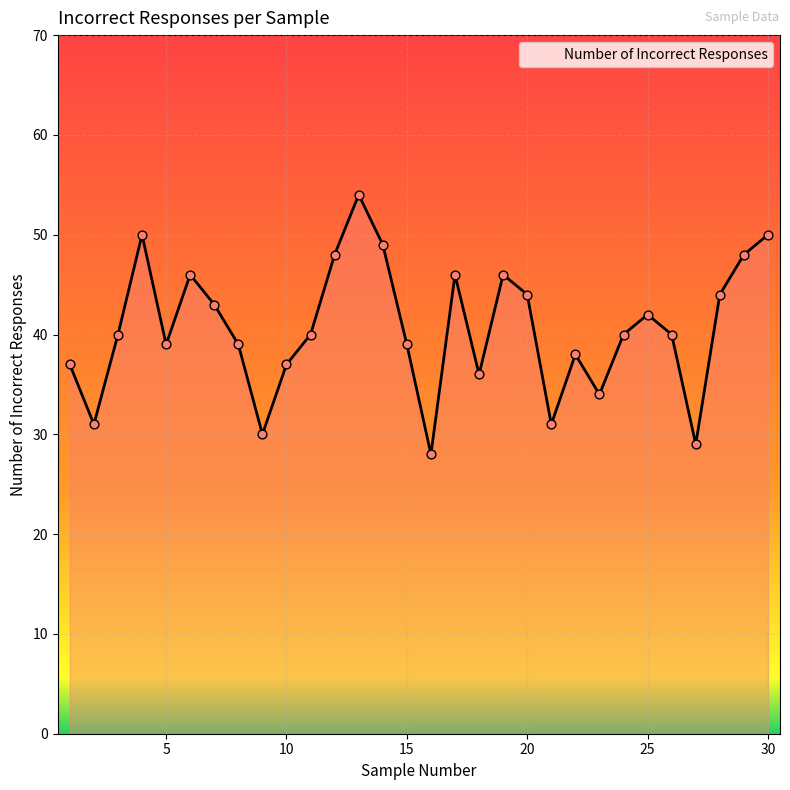

What is the greatest value displayed?

54